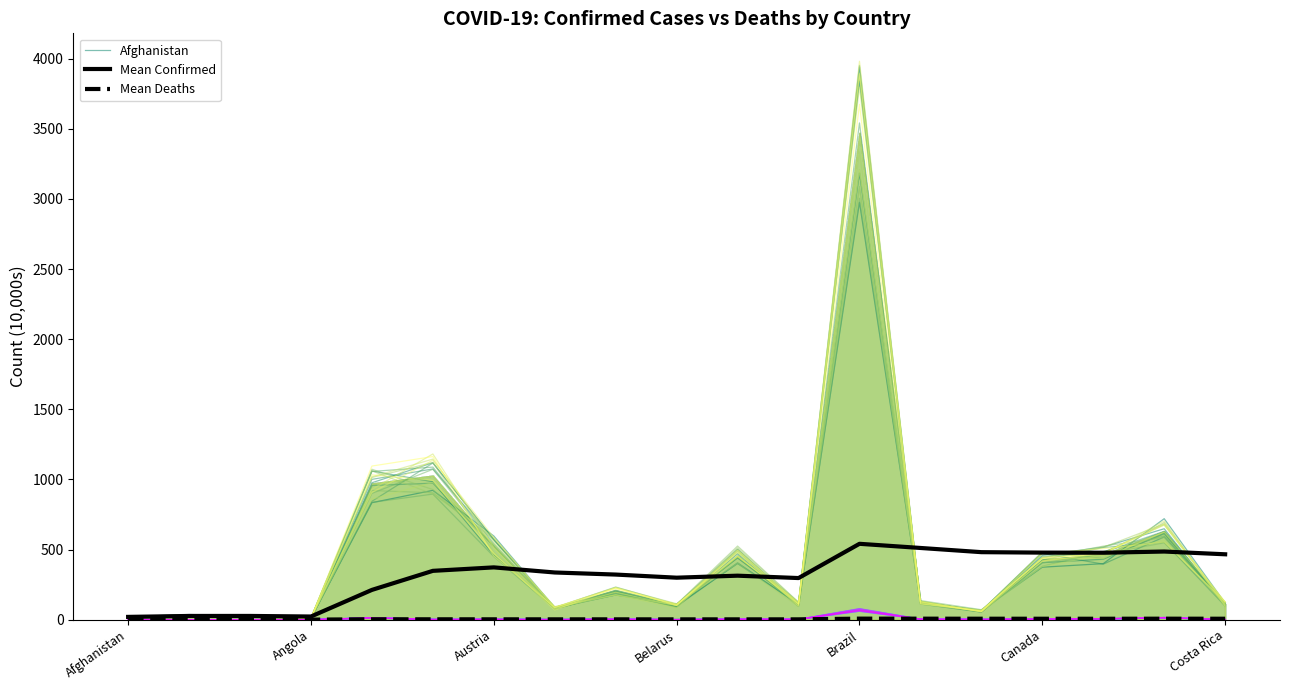

What position from the left is 11?

12